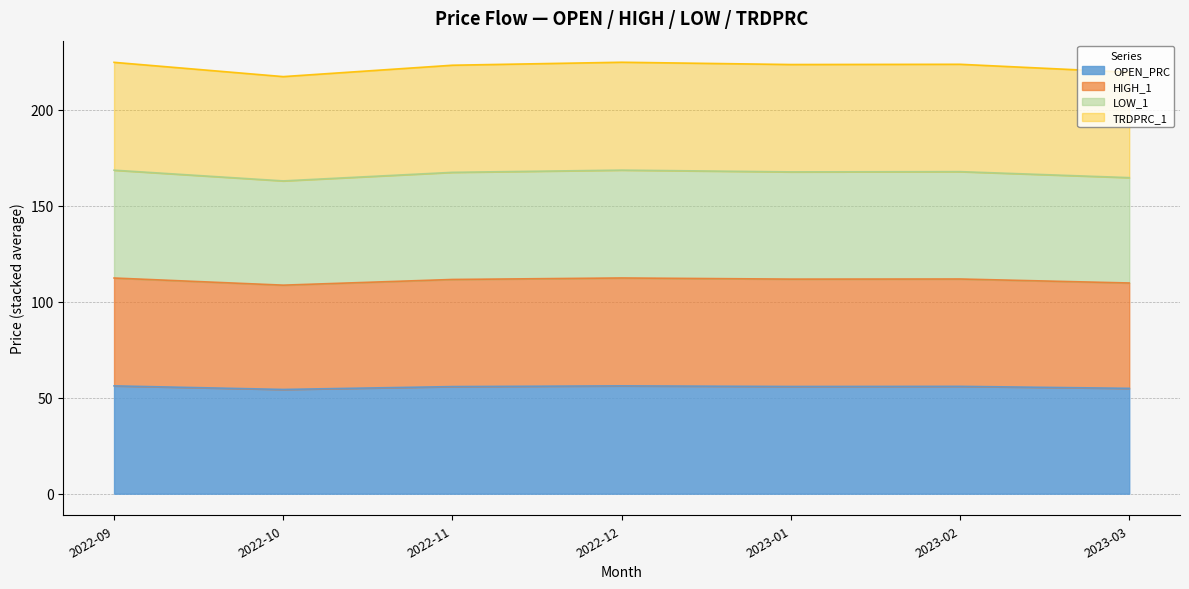

True or false: HIGH_1 and TRDPRC_1 cross at least once.

False